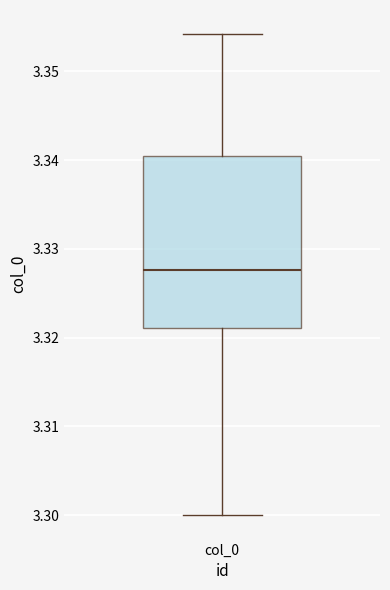

Transcribe this box plot: give where the median line is, the range the box spans, and where the two whiskers end, as read against the y-axis. The values are not printed on the chart, so give them approximately, as read against the axis.

median 3.328, box 3.321 to 3.340, whiskers 3.300 to 3.354